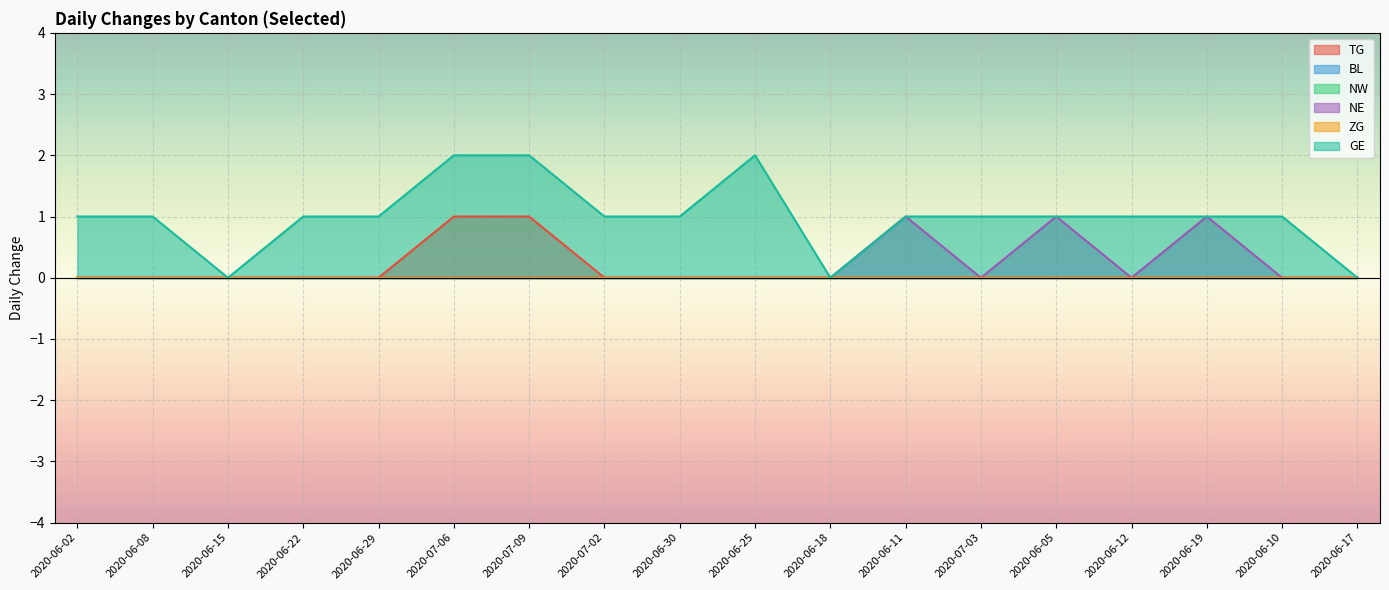

True or false: TG and NE cross at least once.

False